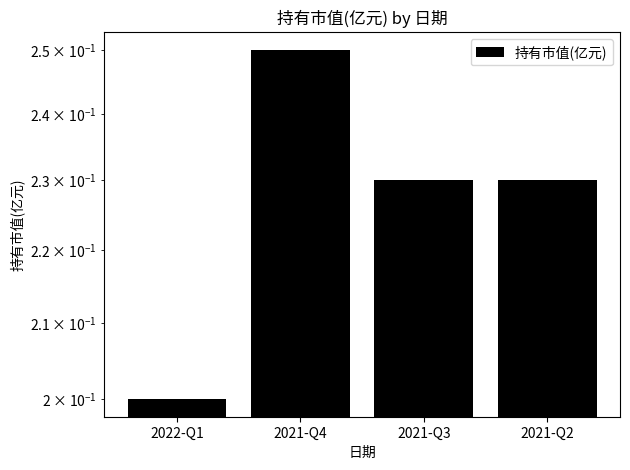

What is the sum of all values?

0.9